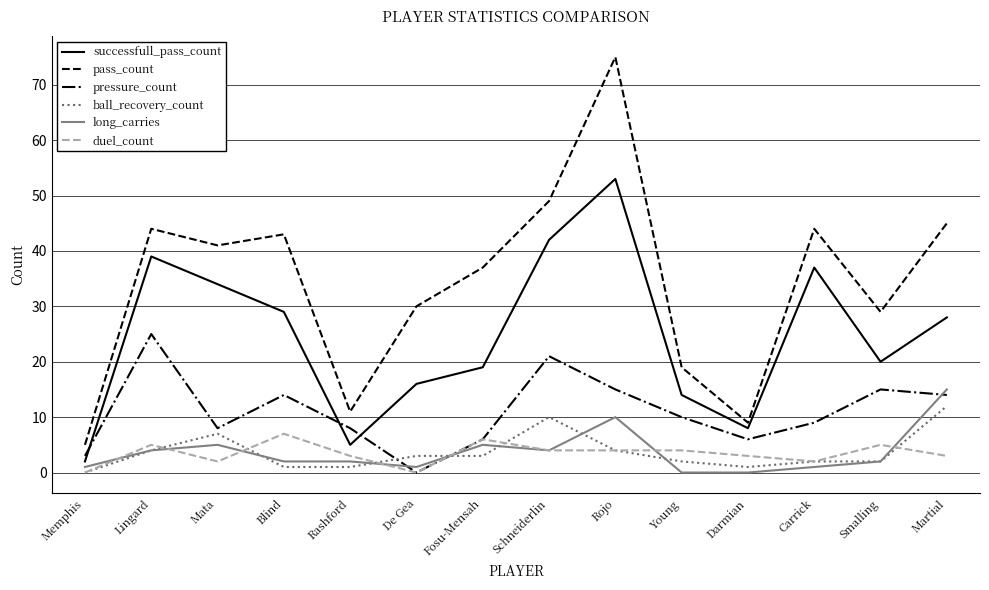

Is the value of pressure_count at De Gea greater than the value of duel_count at Fosu-Mensah?

No